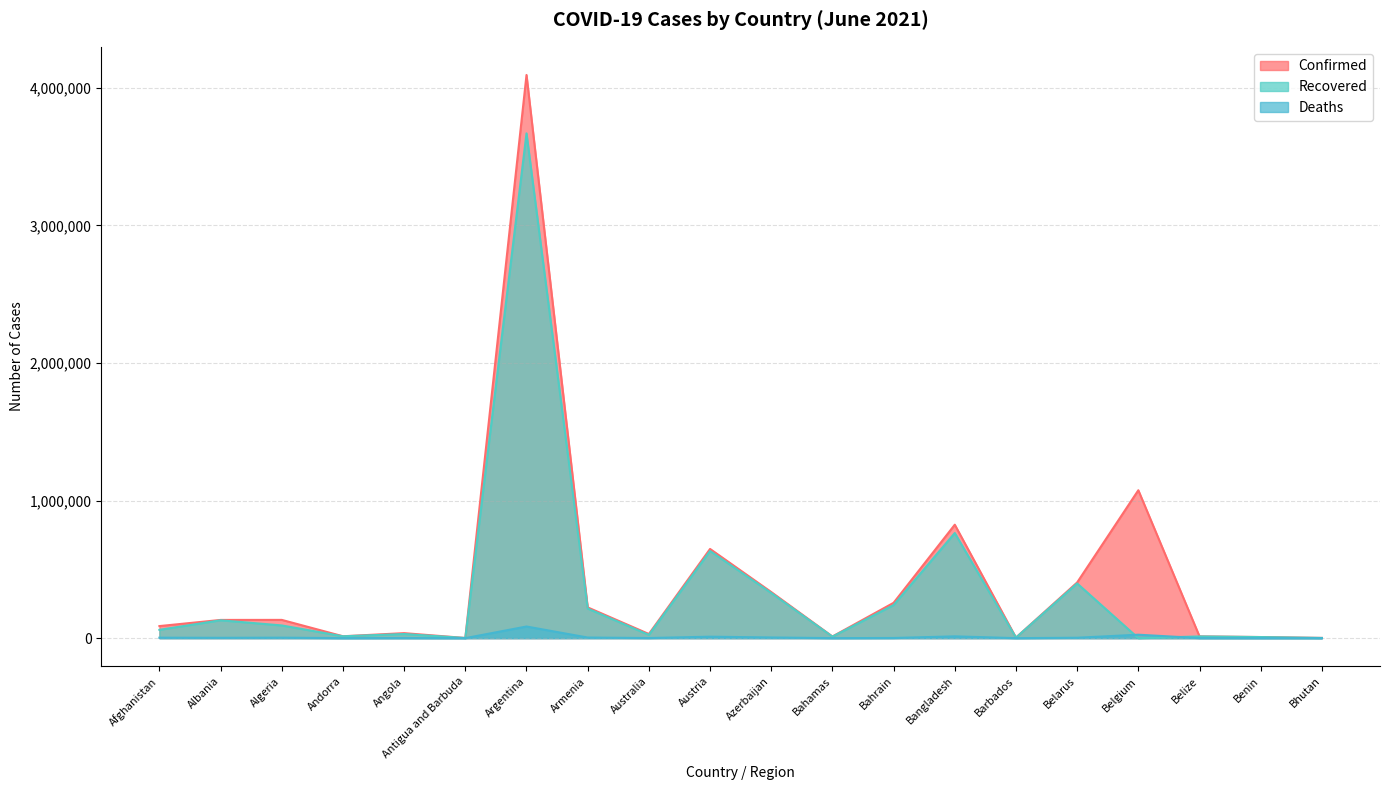

How many distinct data groups are displayed?

3